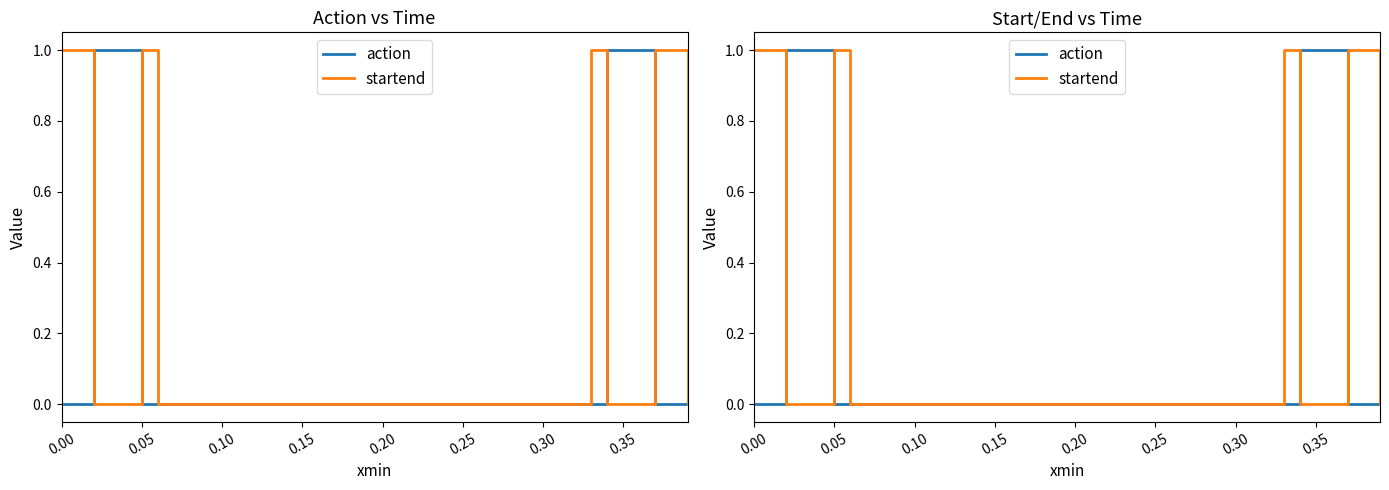

What is the difference between the maximum and second lowest values in the startend series?

1.0